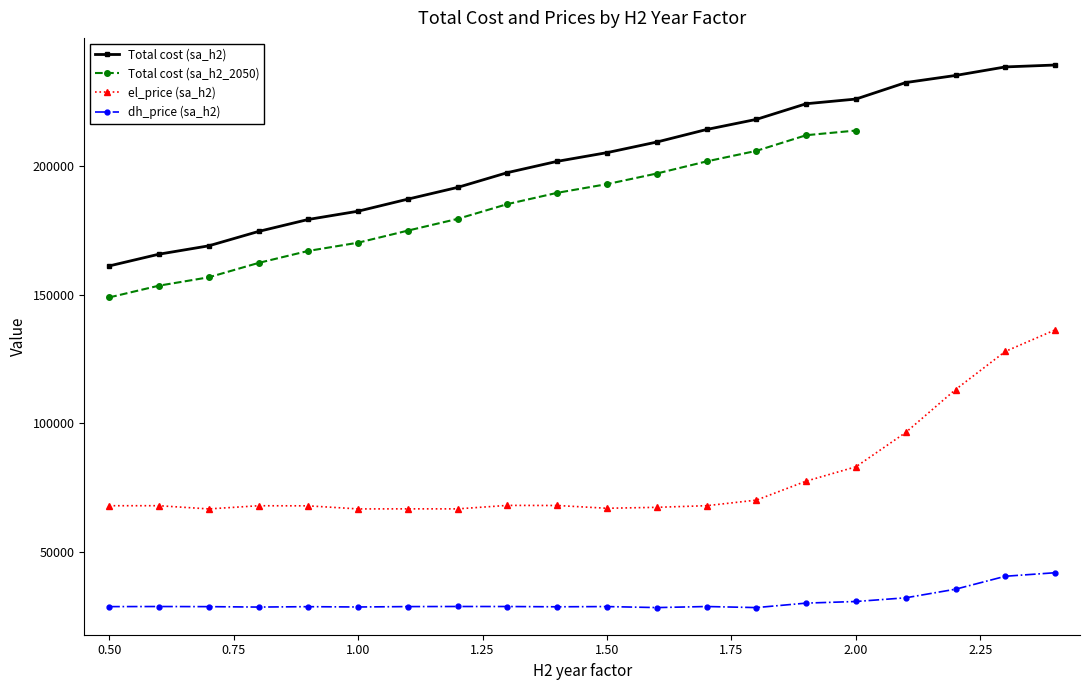

What is the difference between the second highest and minimum values in the dh_price (sa_h2) series?

12159.6